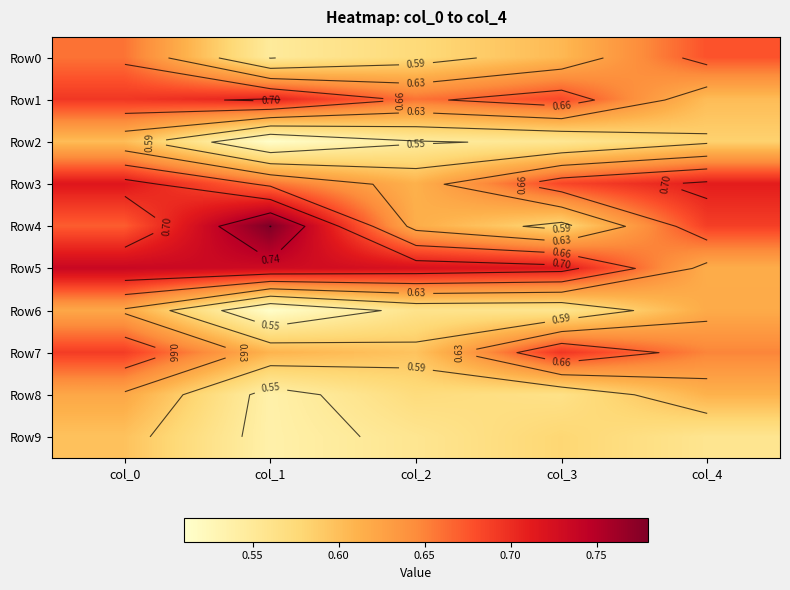

What is the minimum value for Row9?

0.5